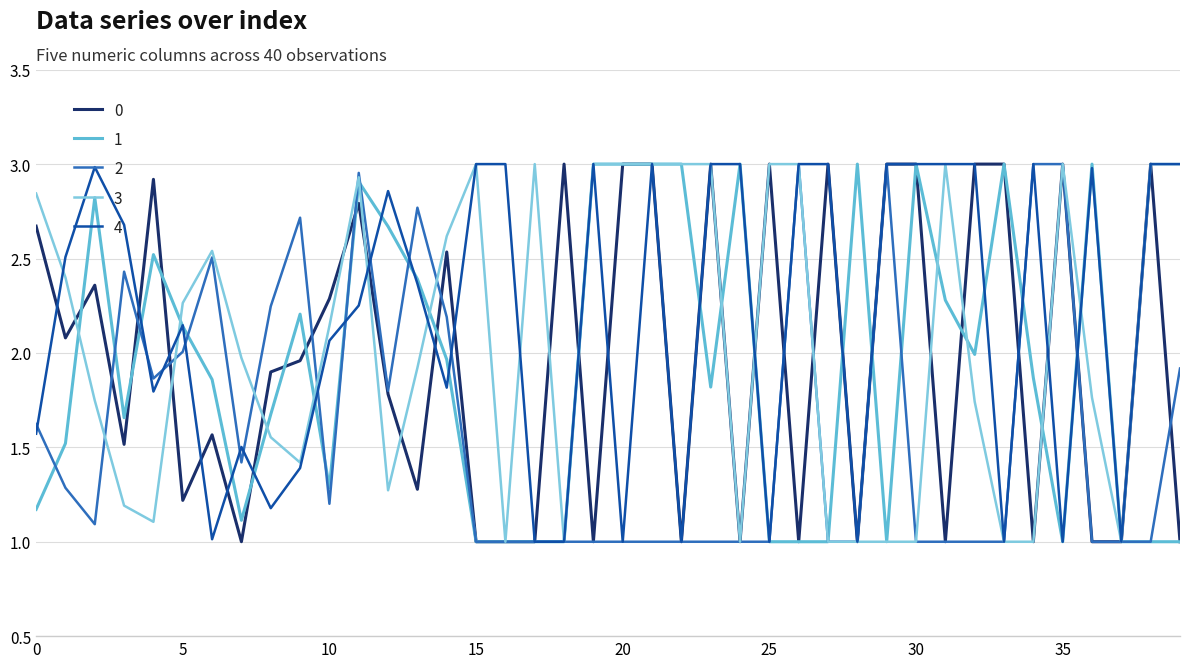

Does the chart display data point markers on the line(s)?

No